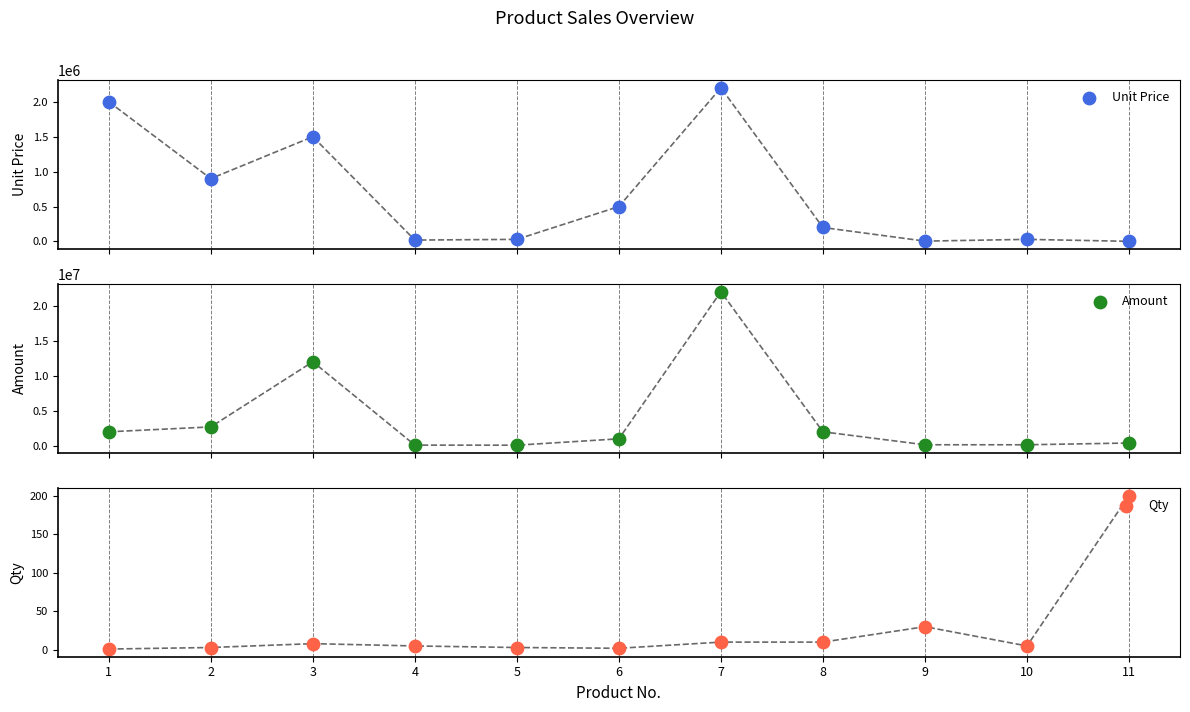

At how many categories does at least one series exceed 16792244?

1